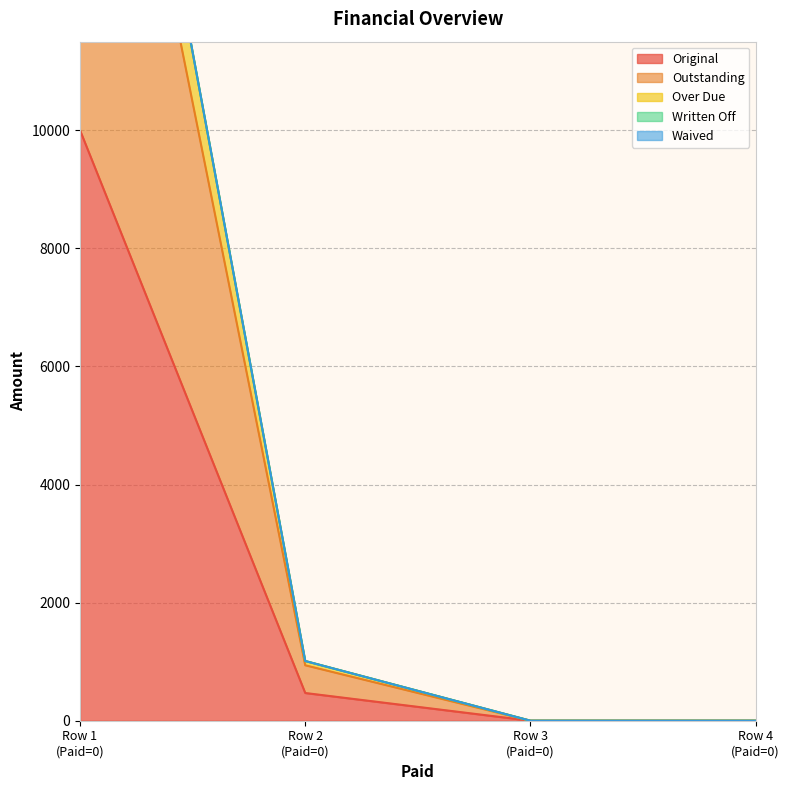

True or false: Original has more than 1 interior local peaks.

False